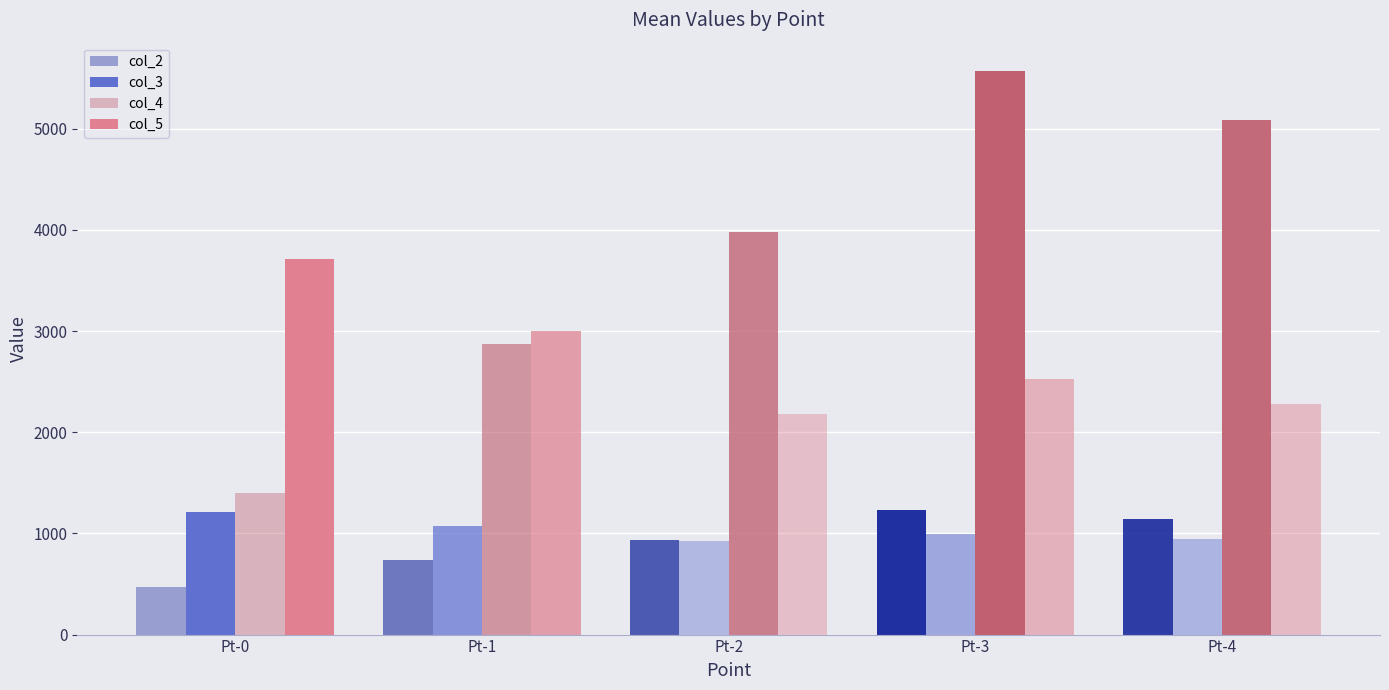

Rank the series at Pt-3 from lowest to highest value.

col_3, col_2, col_5, col_4